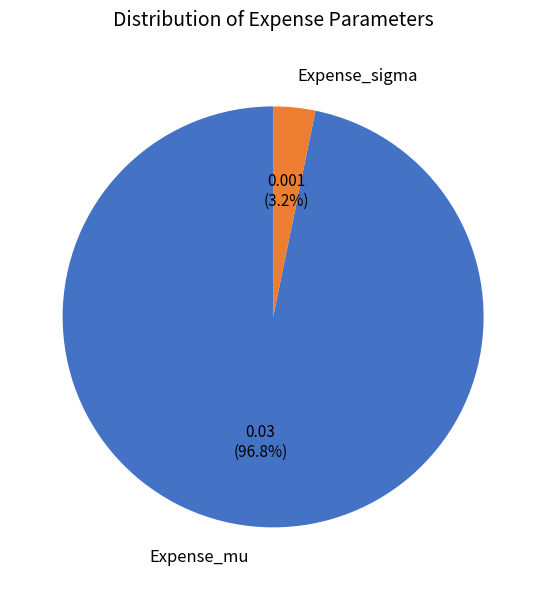

Which slice is the smallest?

Expense_sigma